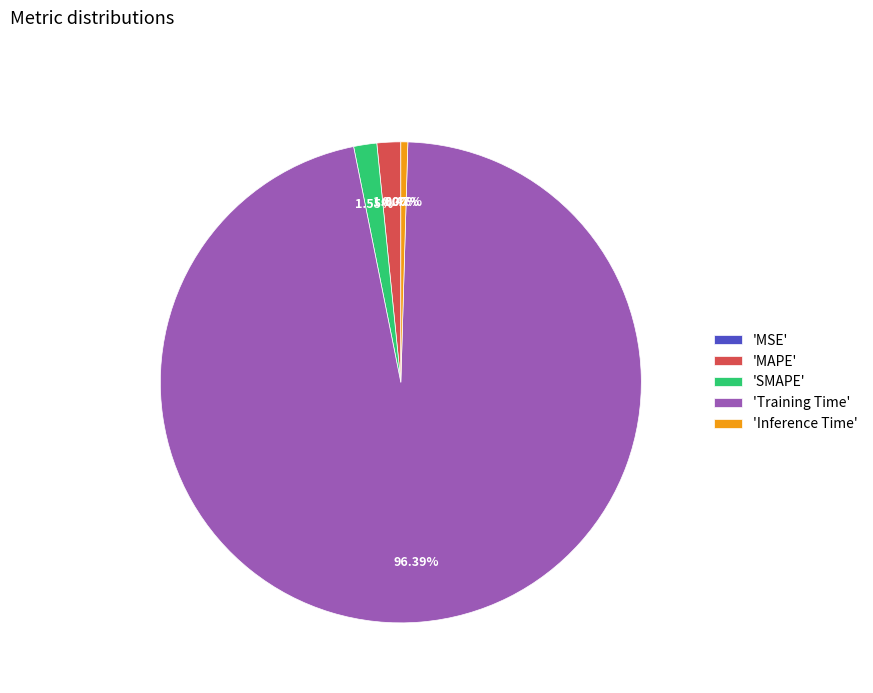

Is there any slice that represents more than half of the pie?

Yes